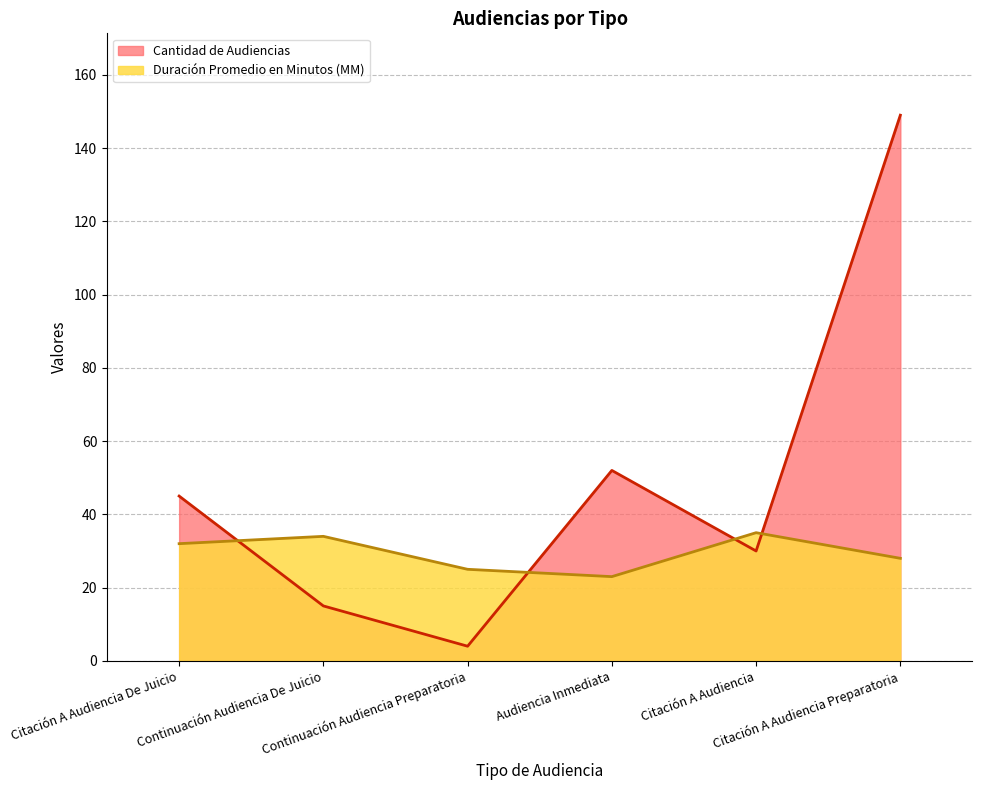

Which series has the largest range (max minus min)?

Cantidad de Audiencias